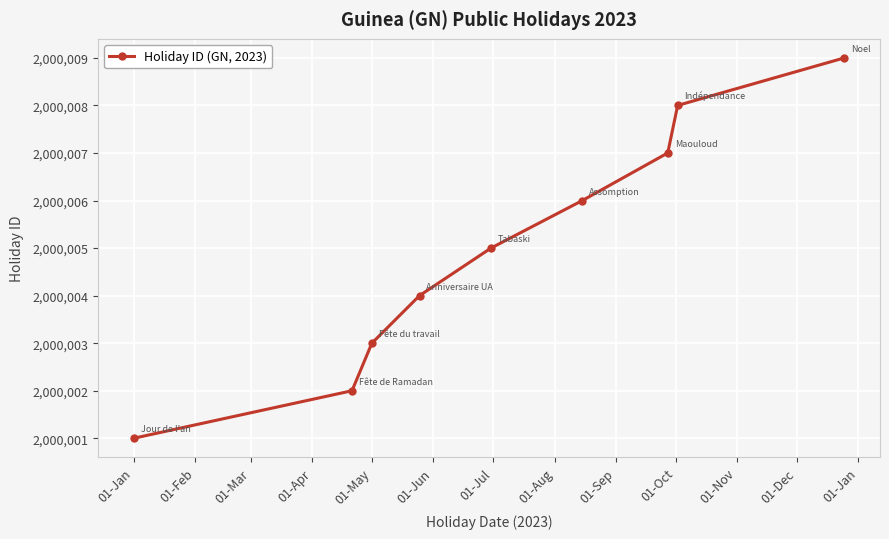

What is the difference between the maximum and minimum values?

8